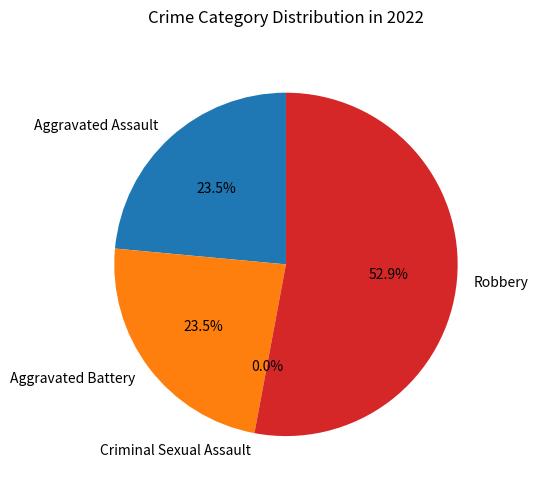

How many slices are in this pie chart?

4